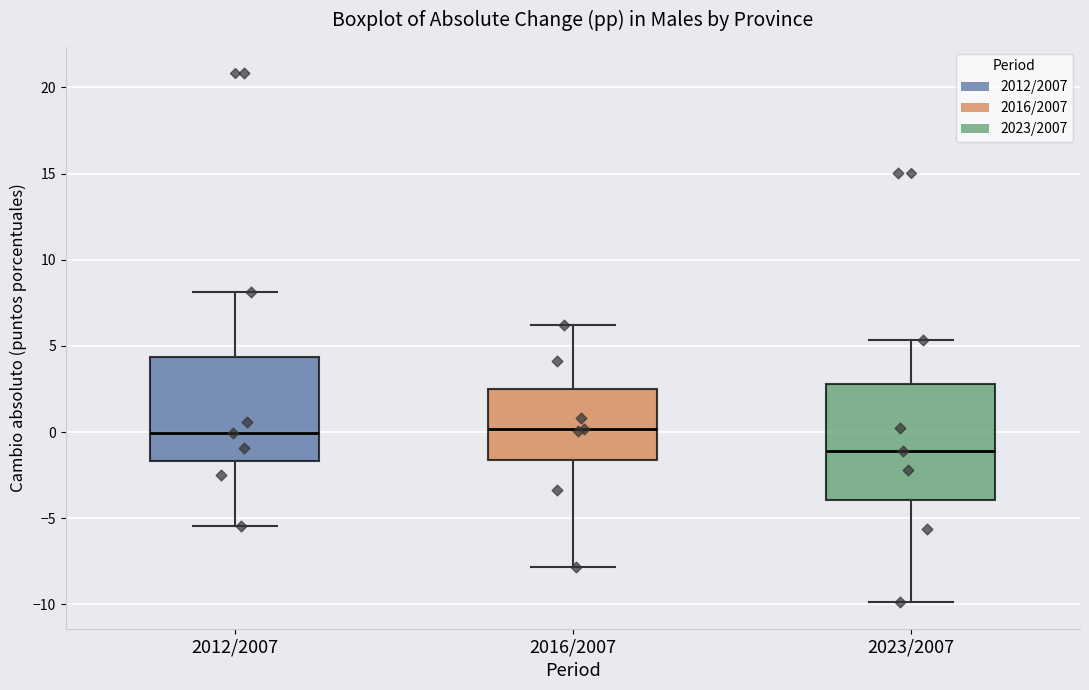

Reading left to right, transcribe this box plot: for each box, give where its median line is, the range the box spans, and where its two whiskers end, as read against the y-axis. The values are not printed on the chart, so give them approximately, as read against the axis.

2012/2007: median 0.0, box -1.5 to 4.5, whiskers -5.5 to 8.0
2016/2007: median 0.0, box -1.5 to 2.5, whiskers -8.0 to 6.0
2023/2007: median -1.0, box -4.0 to 3.0, whiskers -10.0 to 5.5